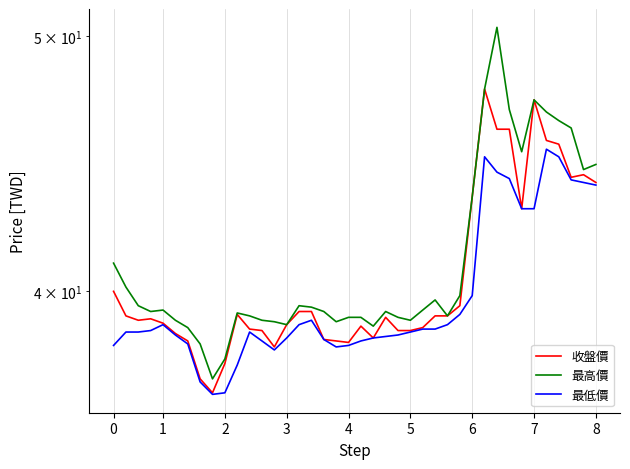

Reading left to right, extract all data points from this chart.

收盤價: 40.0	39.1	39.0	39.0	38.9	38.5	38.3	37.0	36.6	37.5	39.2	38.7	38.6	38.1	38.9	39.3	39.3	38.4	38.3	38.2	38.8	38.4	39.1	38.6	38.6	38.8	39.1	39.1	39.5	43.5	47.8	46.1	46.1	43.0	47.3	45.6	45.5	44.2	44.3	44.0
最高價: 41.0	40.1	39.5	39.3	39.4	39.0	38.8	38.2	37.0	37.7	39.2	39.1	39.0	39.0	38.9	39.5	39.5	39.3	39.0	39.1	39.1	38.8	39.3	39.1	39.0	39.4	39.7	39.1	39.9	43.5	47.8	50.4	46.9	45.2	47.3	46.8	46.5	46.1	44.5	44.7
最低價: 38.1	38.6	38.6	38.6	38.9	38.5	38.2	37.0	36.5	36.6	37.5	38.6	38.3	38.0	38.4	38.9	39.0	38.4	38.1	38.1	38.3	38.4	38.5	38.5	38.6	38.7	38.7	38.9	39.2	39.9	45.0	44.4	44.1	43.0	43.0	45.3	45.0	44.1	44.0	43.9